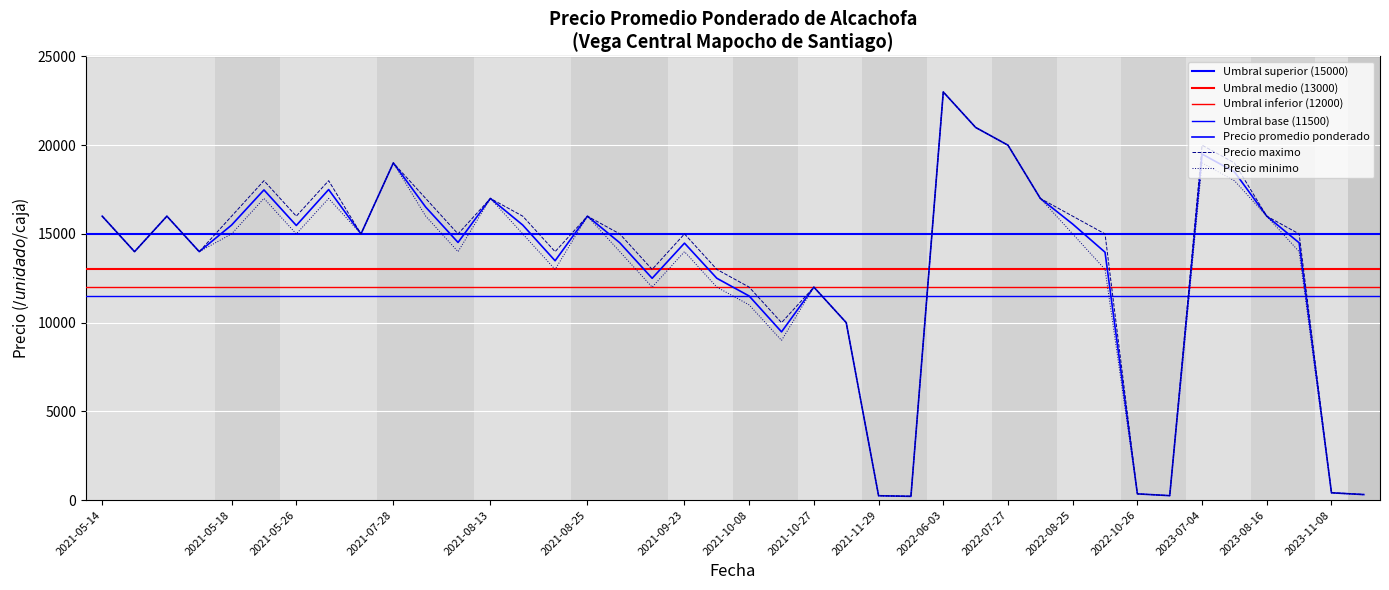

What is the average value of the Precio maximo series?

13520